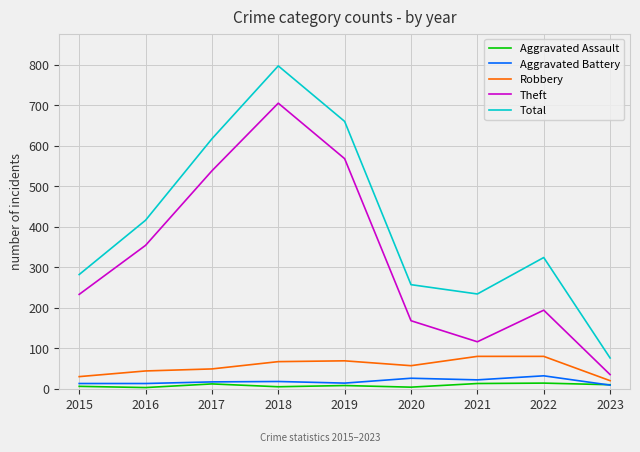

Does the chart display data point markers on the line(s)?

No